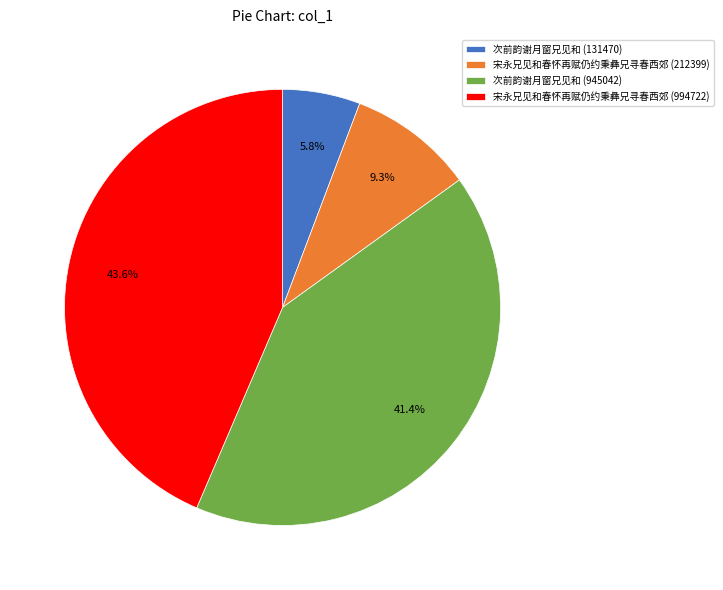

Is it true that 宋永兄见和春怀再赋仍约秉彝兄寻春西郊 (994722) is 44% of the pie?

True